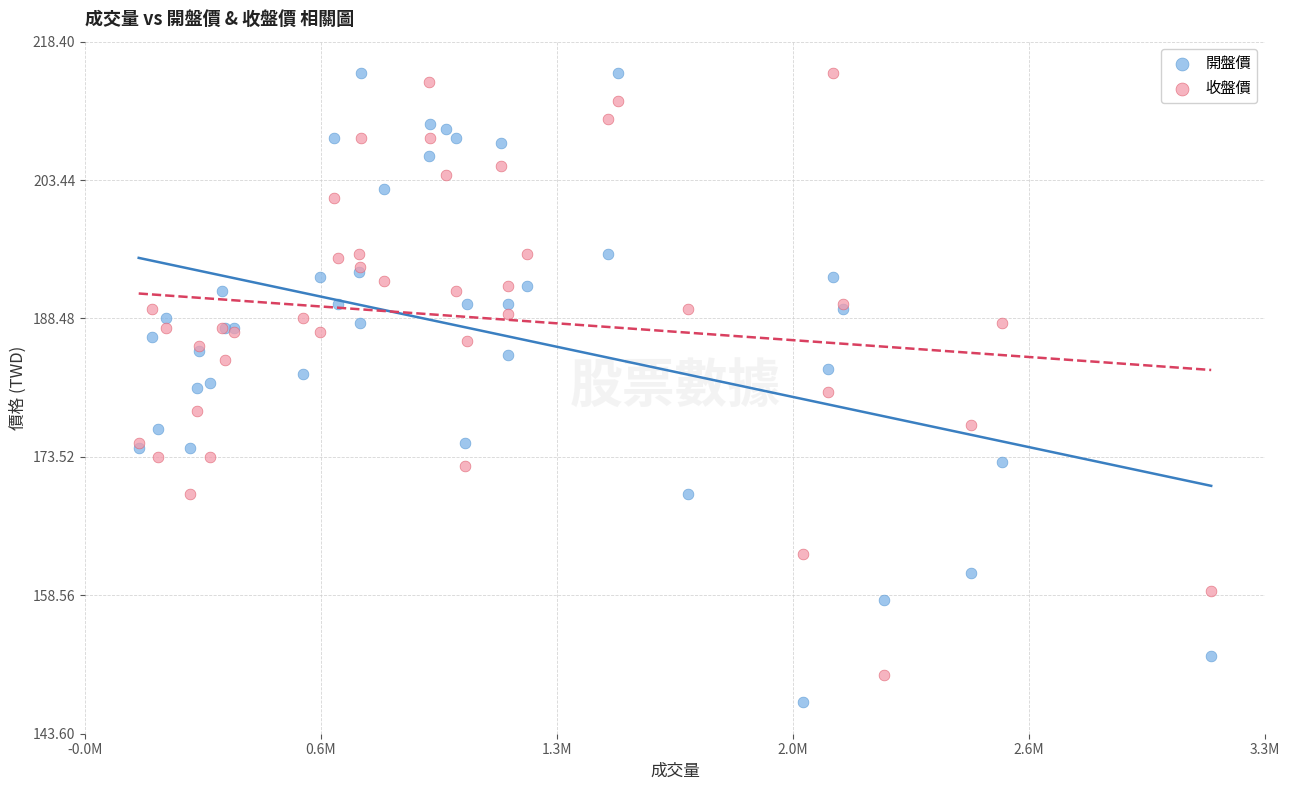

What is the X range (max minus min) for the scatter plot?

3006386.0